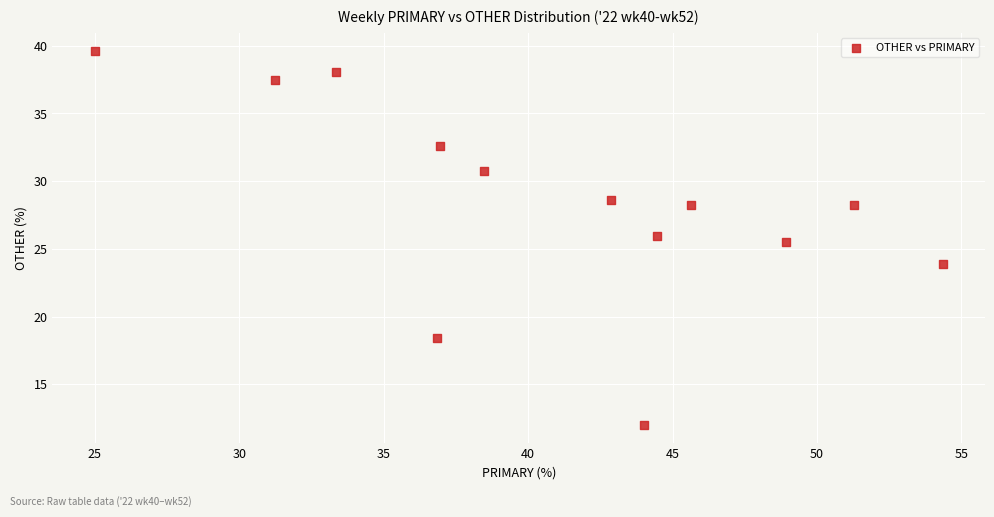

What is the range of Y values (max minus min)?

27.6